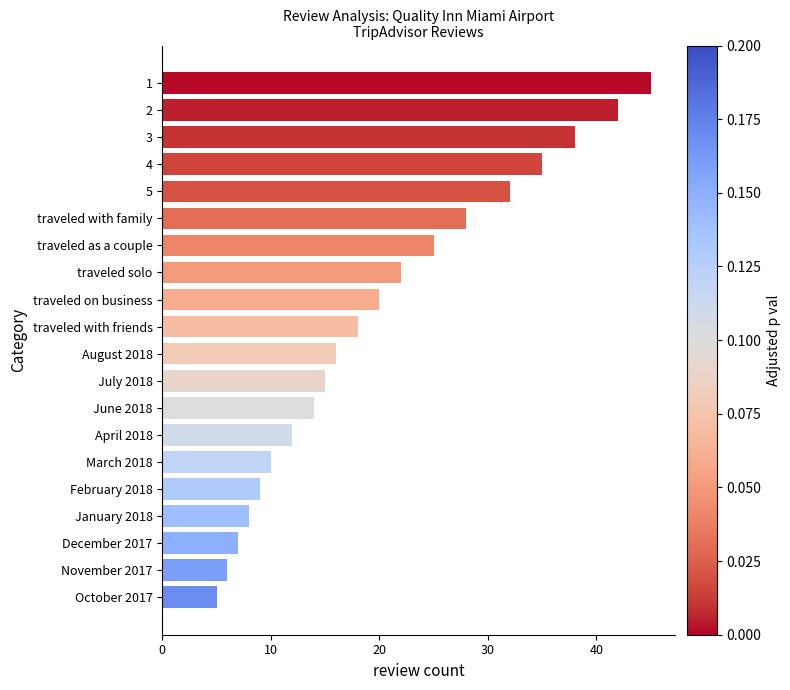

True or false: the data shows 25 at traveled as a couple.

True